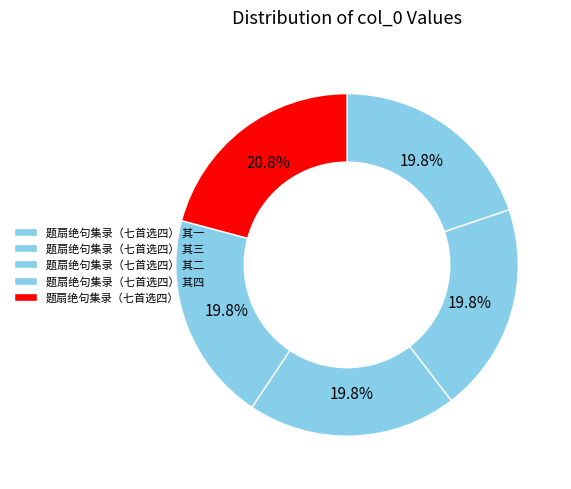

What is the smallest slice in the pie chart?

题扇绝句集录（七首选四） 其一